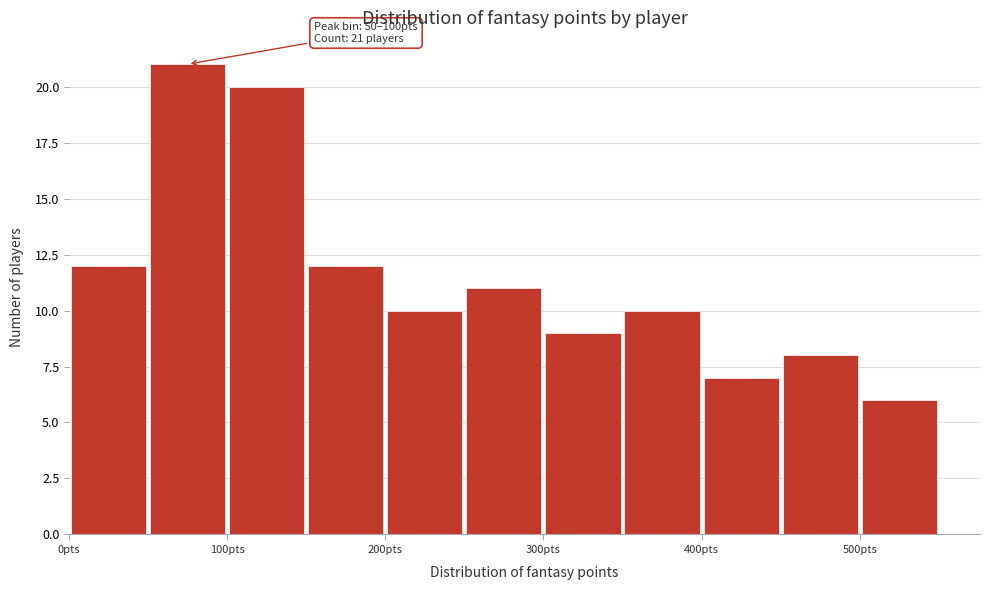

Over which range of the x-axis is the bar tallest?

50 to 100